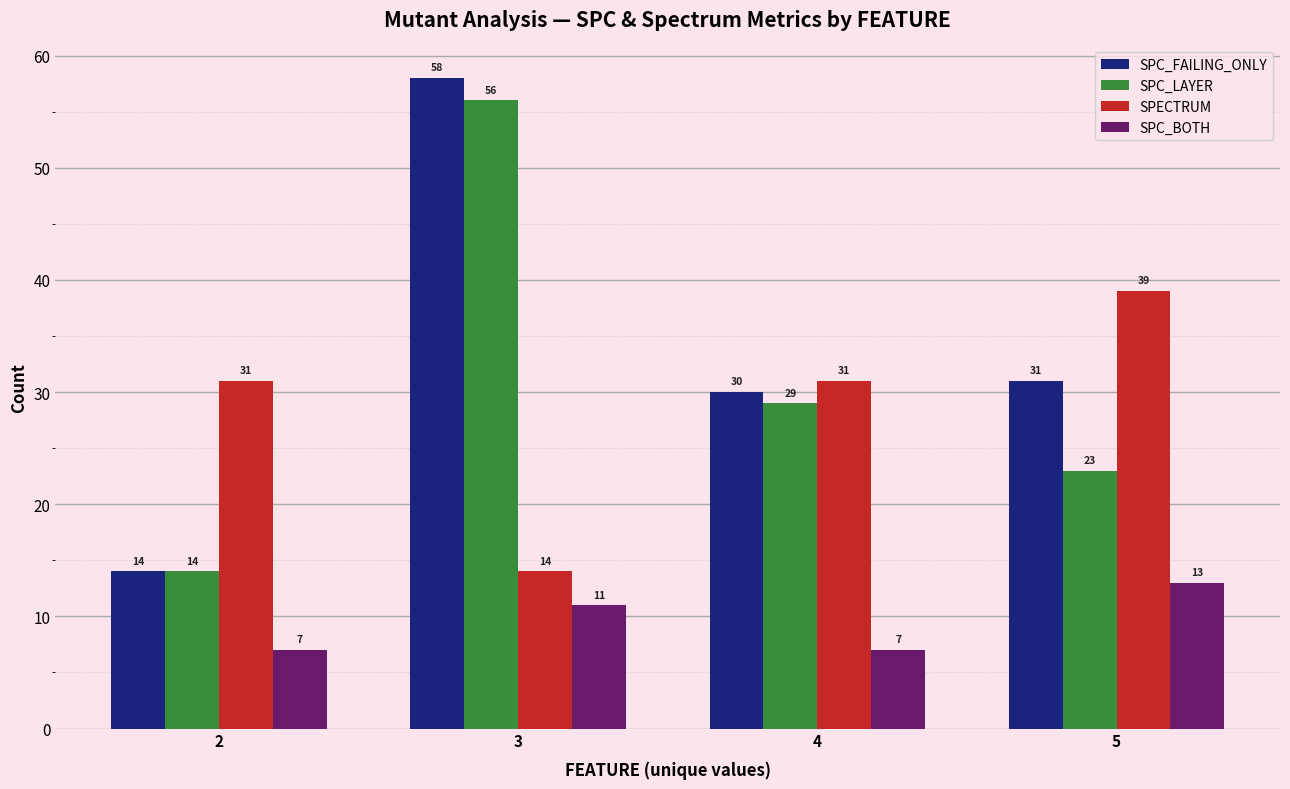

How many SPC_BOTH values are between 7 and 13?

4